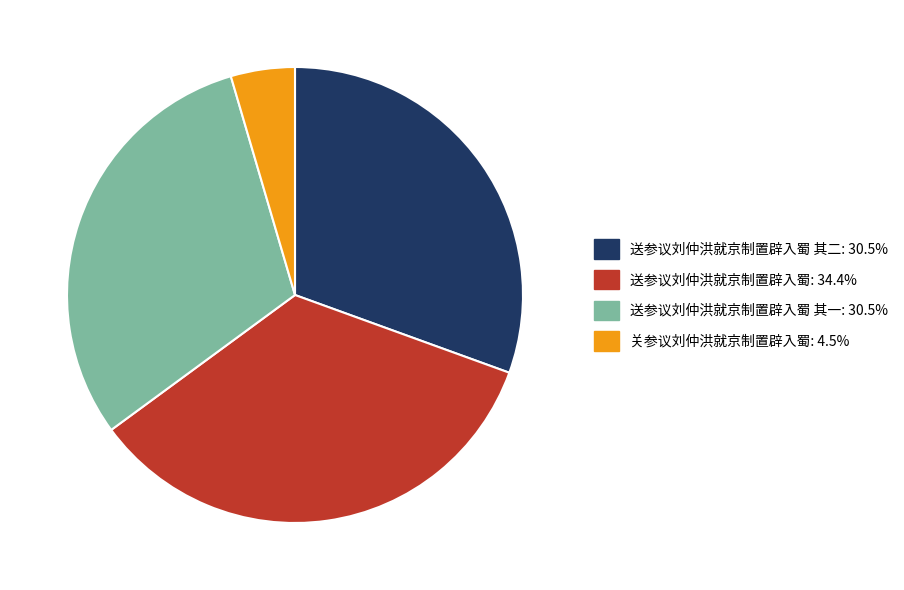

Is there any slice that represents more than half of the pie?

No